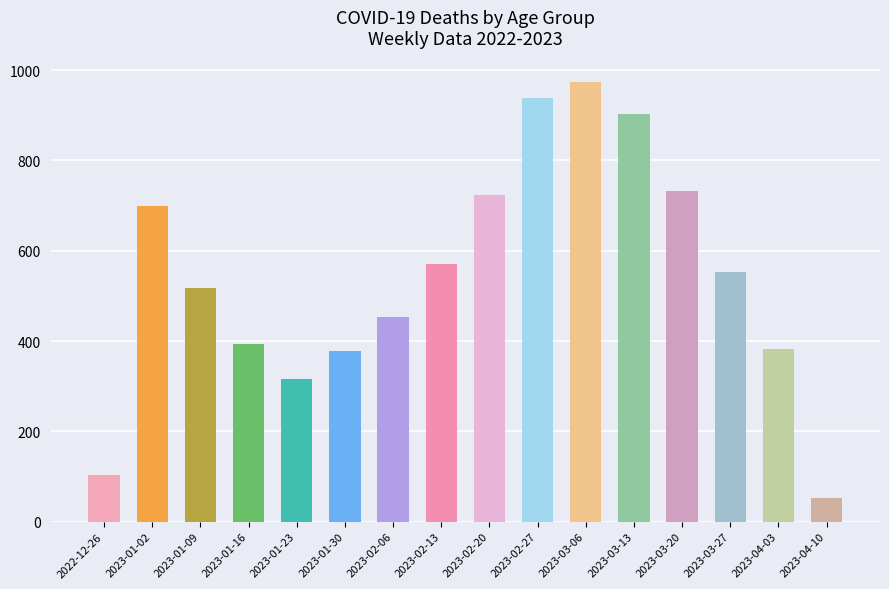

What is the change in value from 2023-03-13 to 2023-04-10?

-851